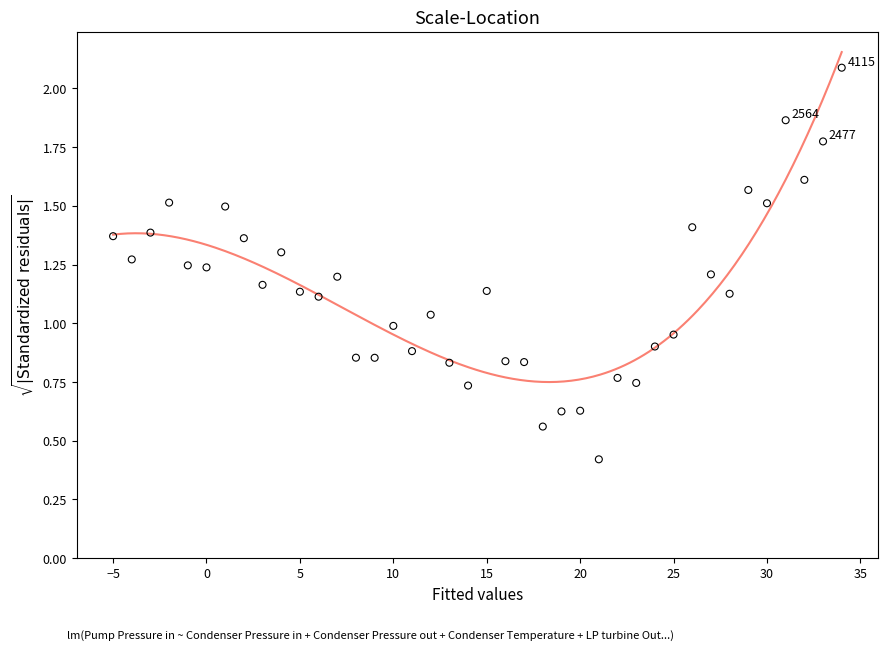

What is the range of Y values (max minus min)?

1.7